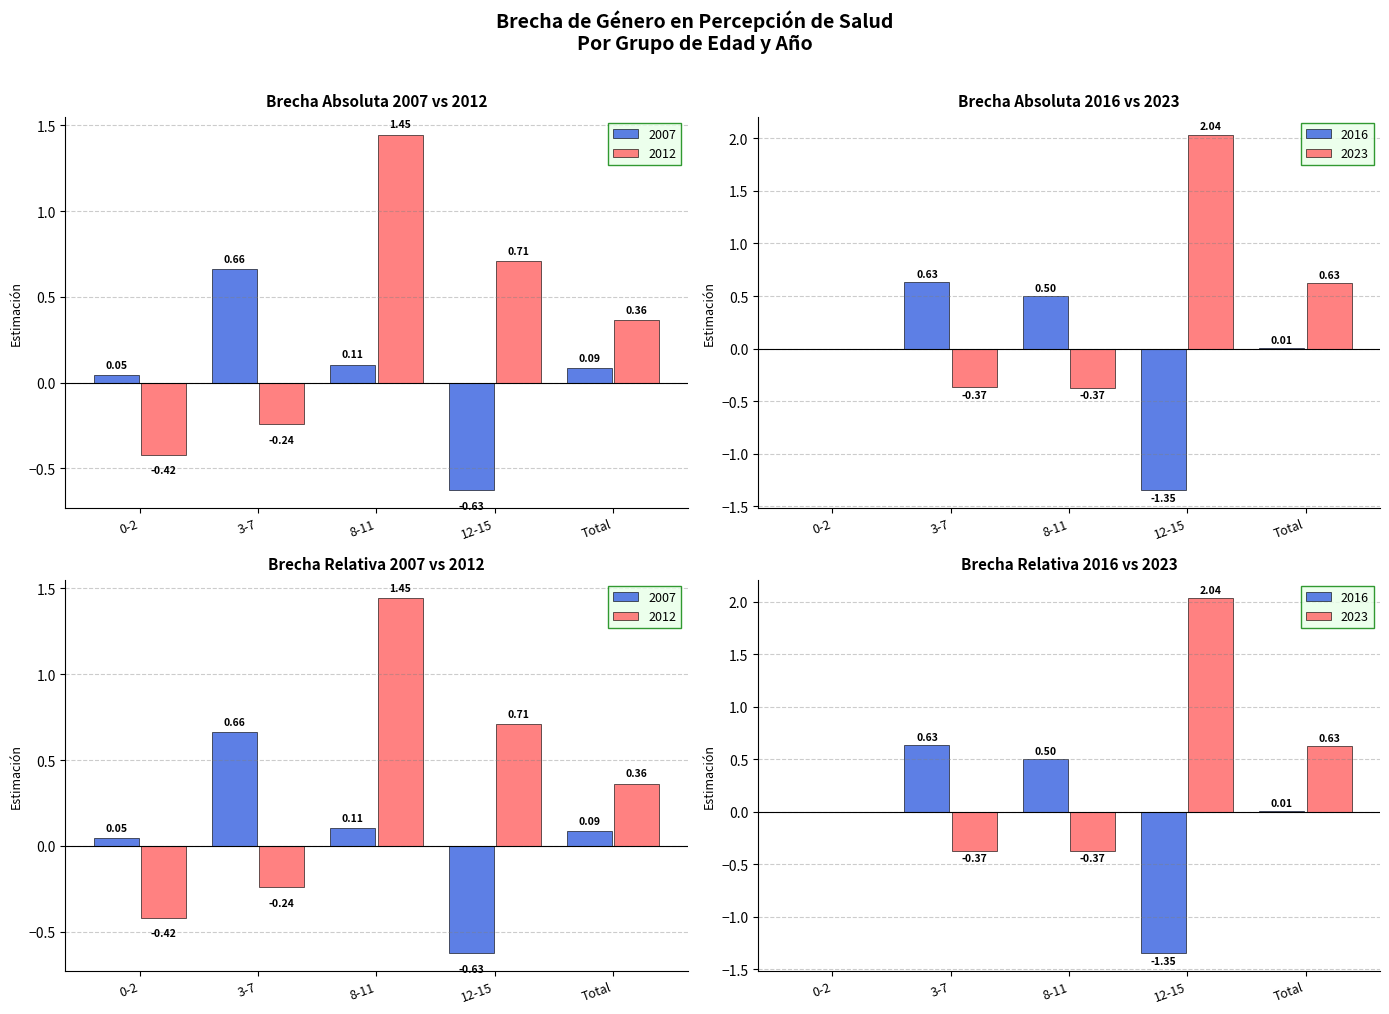

List the labels in order of 2007 value, largest first.

3-7, 8-11, Total, 0-2, 12-15